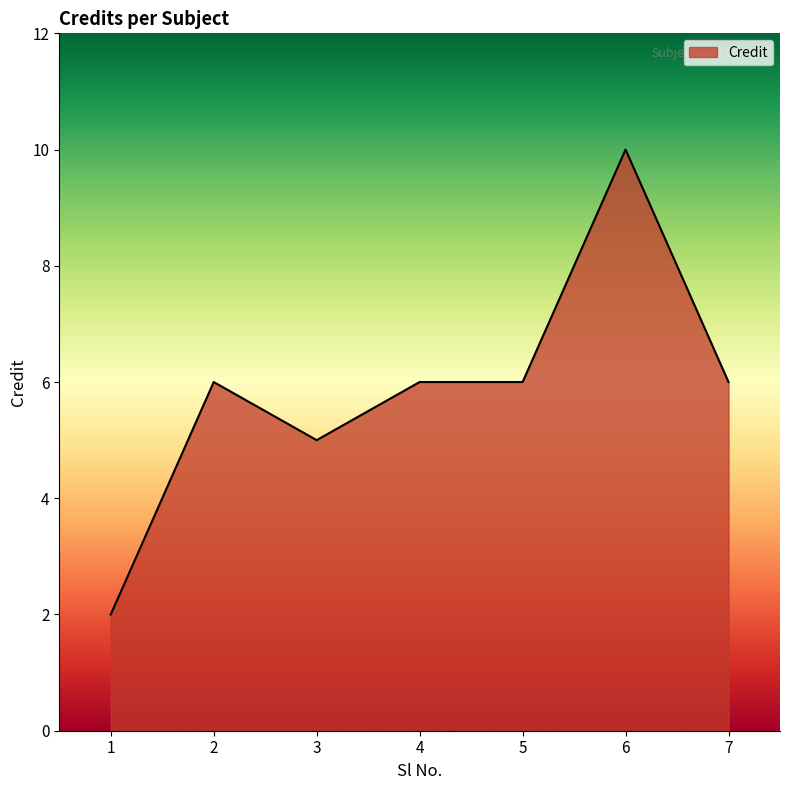

What is the difference between the second highest and second lowest values?

1